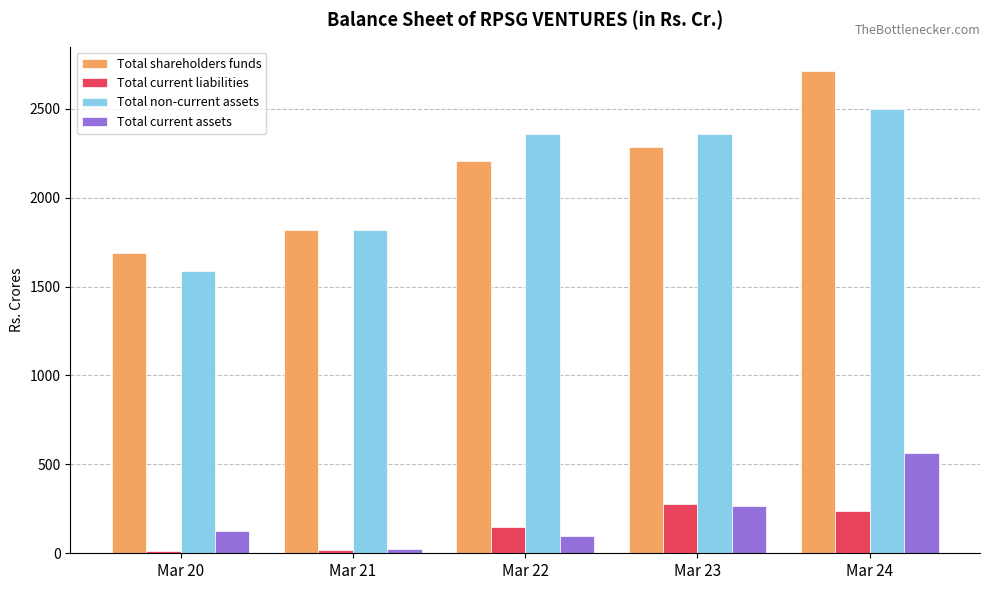

At which category is the sum across all series the highest?

Mar 24